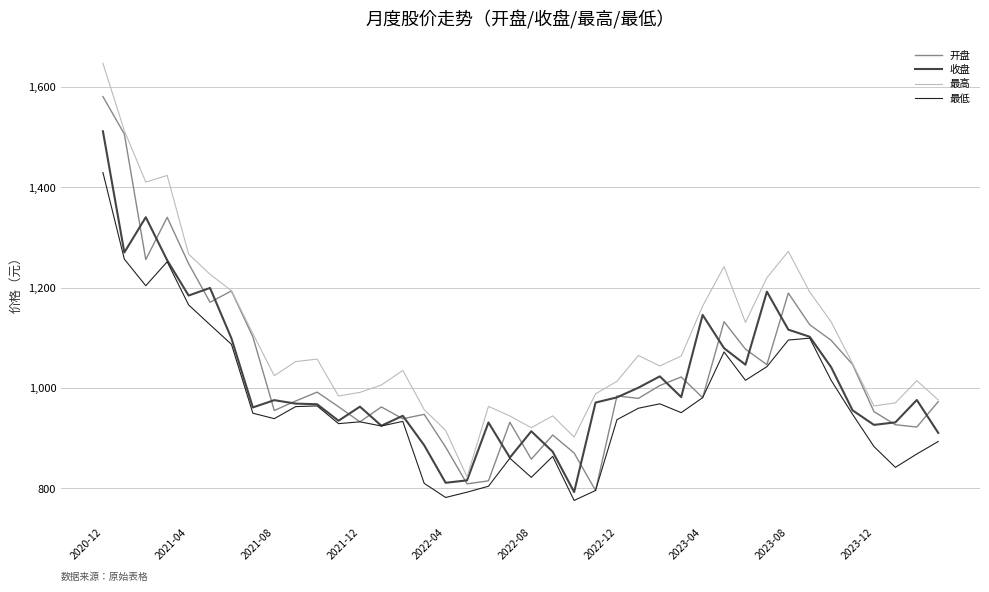

True or false: 最高 and 最低 intersect in this chart.

False